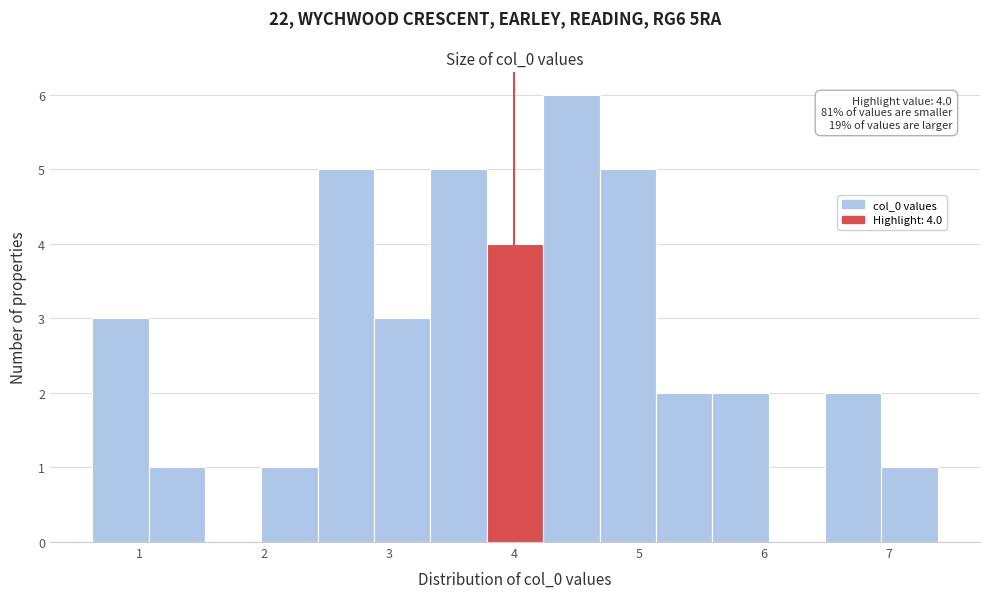

Which range on the x-axis has the tallest bar?

4.2 to 4.7